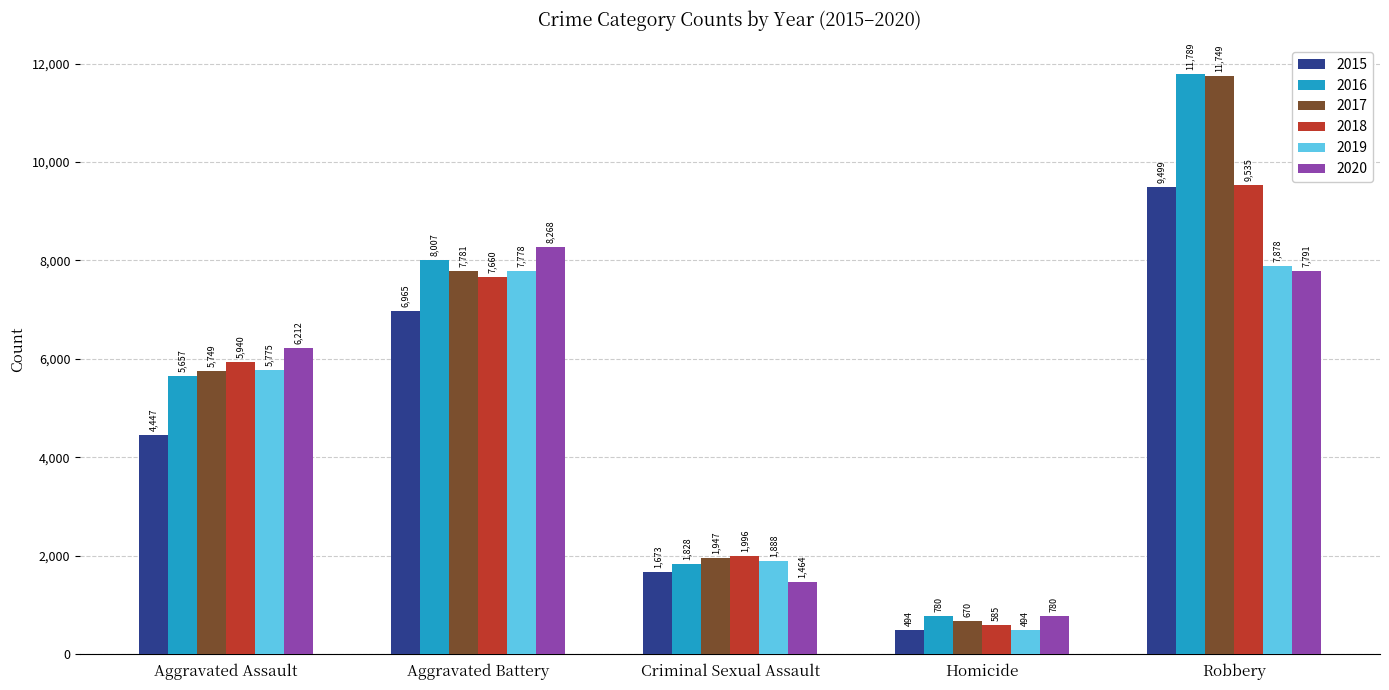

Reading left to right, transcribe all the data shown in this chart.

2015: Aggravated Assault=4447	Aggravated Battery=6965	Criminal Sexual Assault=1673	Homicide=494	Robbery=9499
2016: Aggravated Assault=5657	Aggravated Battery=8007	Criminal Sexual Assault=1828	Homicide=780	Robbery=11789
2017: Aggravated Assault=5749	Aggravated Battery=7781	Criminal Sexual Assault=1947	Homicide=670	Robbery=11749
2018: Aggravated Assault=5940	Aggravated Battery=7660	Criminal Sexual Assault=1996	Homicide=585	Robbery=9535
2019: Aggravated Assault=5775	Aggravated Battery=7778	Criminal Sexual Assault=1888	Homicide=494	Robbery=7878
2020: Aggravated Assault=6212	Aggravated Battery=8268	Criminal Sexual Assault=1464	Homicide=780	Robbery=7791